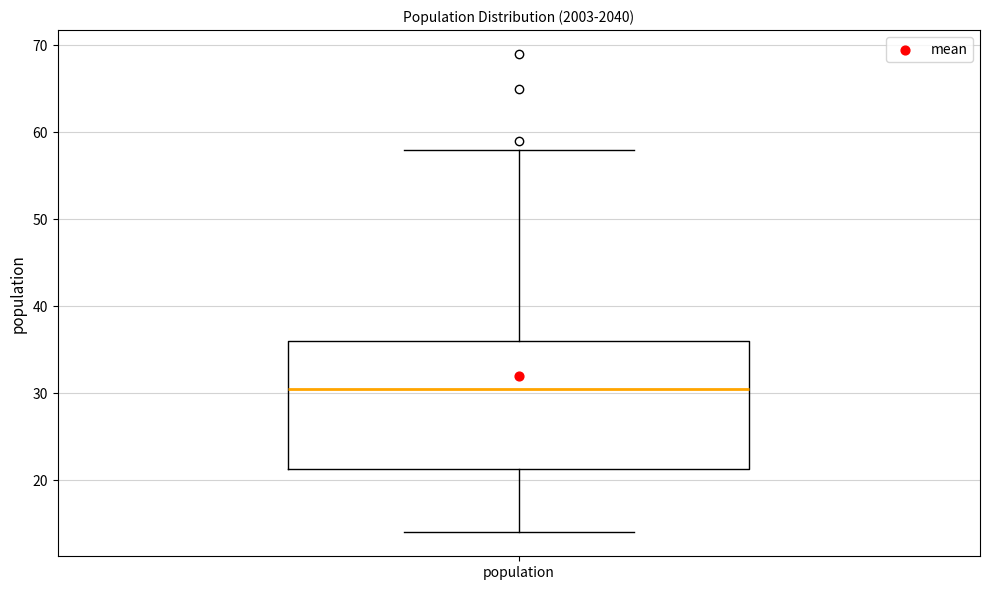

Transcribe this box plot: give where the median line is, the range the box spans, and where the two whiskers end, as read against the y-axis. The values are not printed on the chart, so give them approximately, as read against the axis.

median 31, box 21 to 36, whiskers 14 to 58